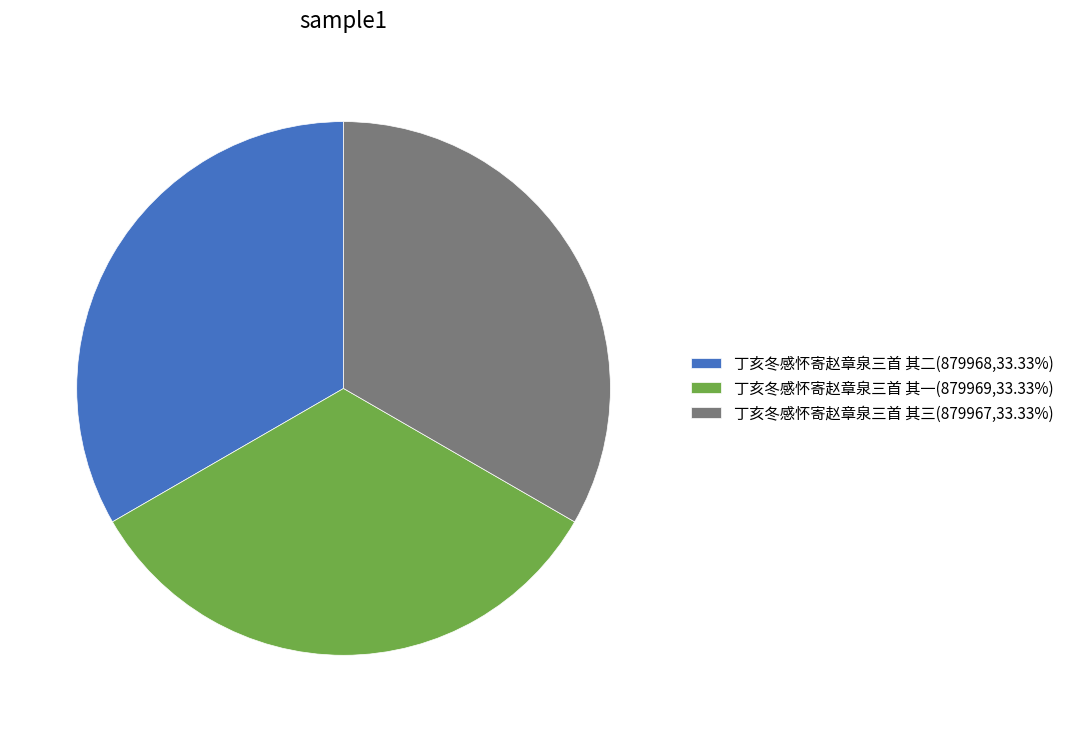

Does 丁亥冬感怀寄赵章泉三首 其一(879969,33.33%) represent more than half of the total?

No